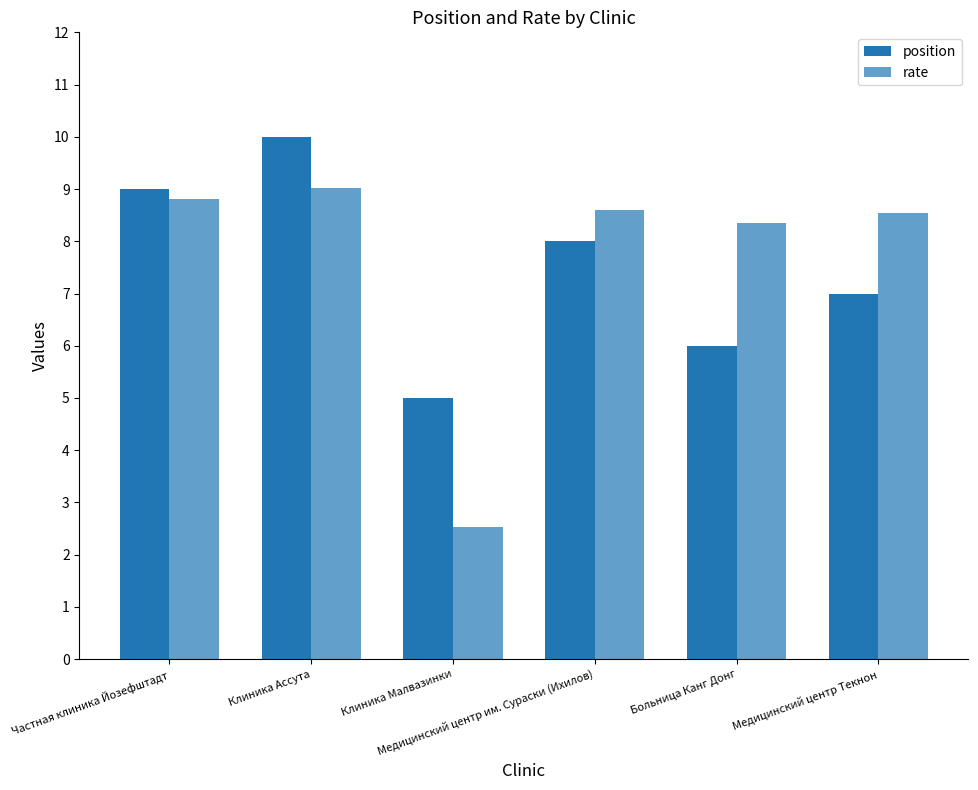

Reading left to right, list all the values displayed in this chart.

position: 9.0	10.0	5.0	8.0	6.0	7.0
rate: 8.8	9.0	2.5	8.6	8.4	8.5